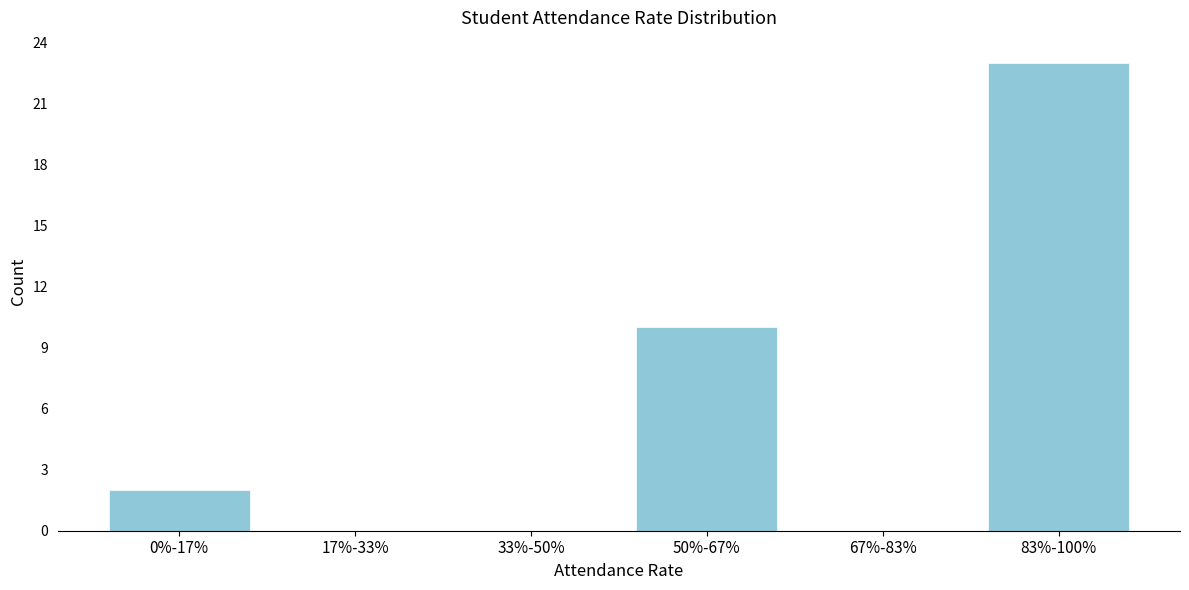

Reading right to left, extract all data points from this chart.

83%-100%=23	67%-83%=0	50%-67%=10	33%-50%=0	17%-33%=0	0%-17%=2